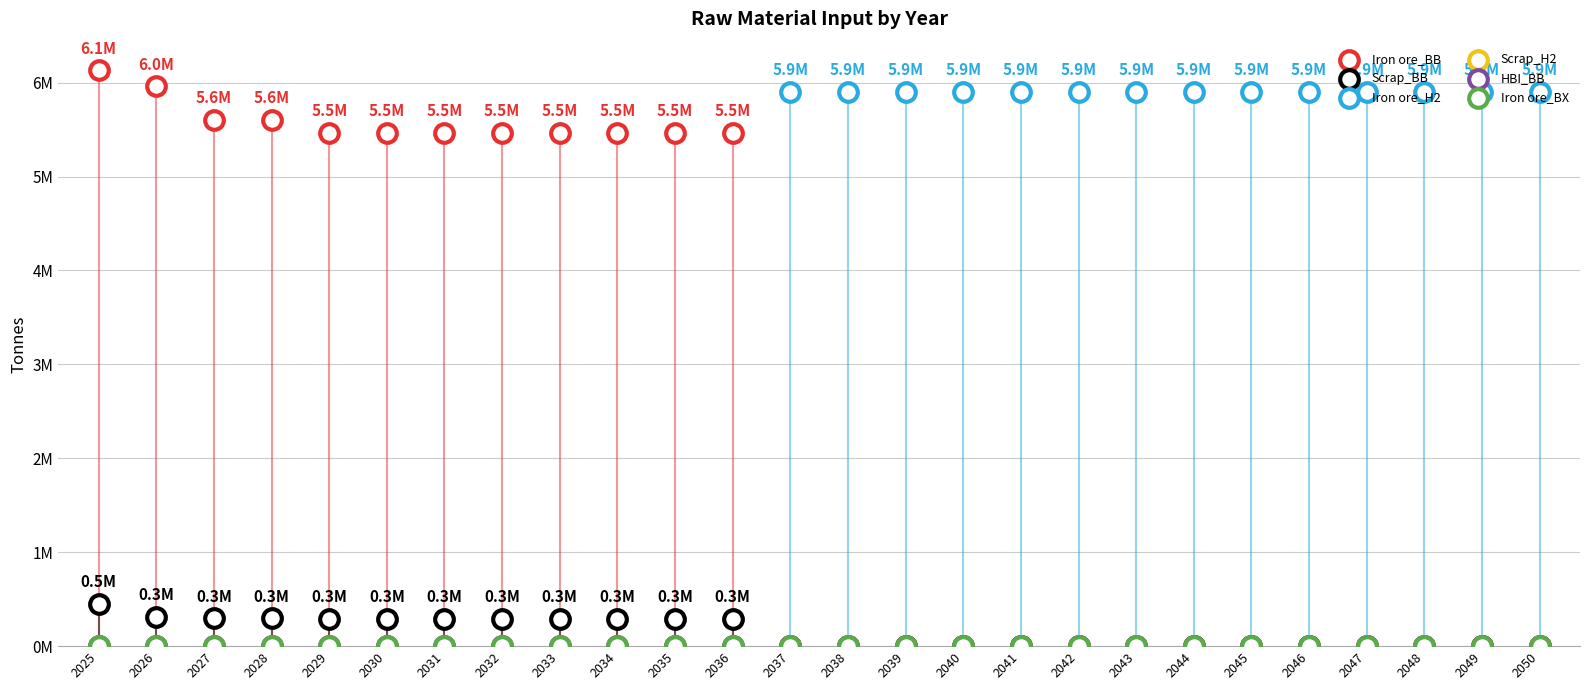

Which series has the widest spread of Y values?

Iron ore_BB